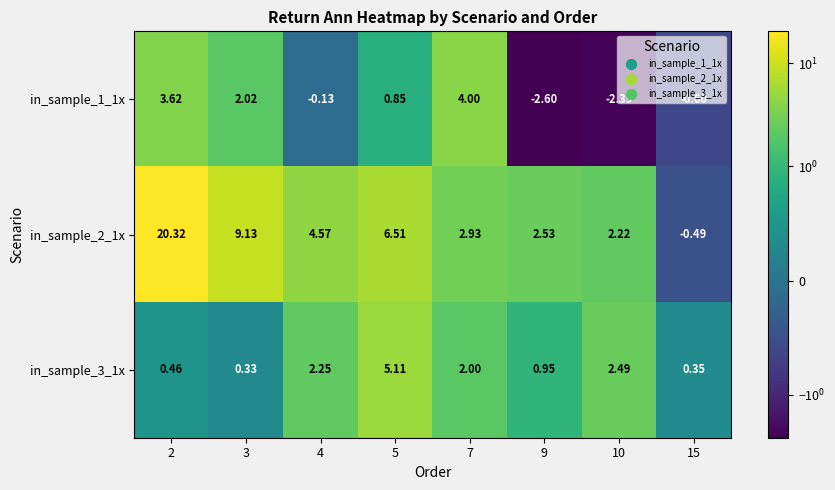

At which category is the sum across all series the highest?

2